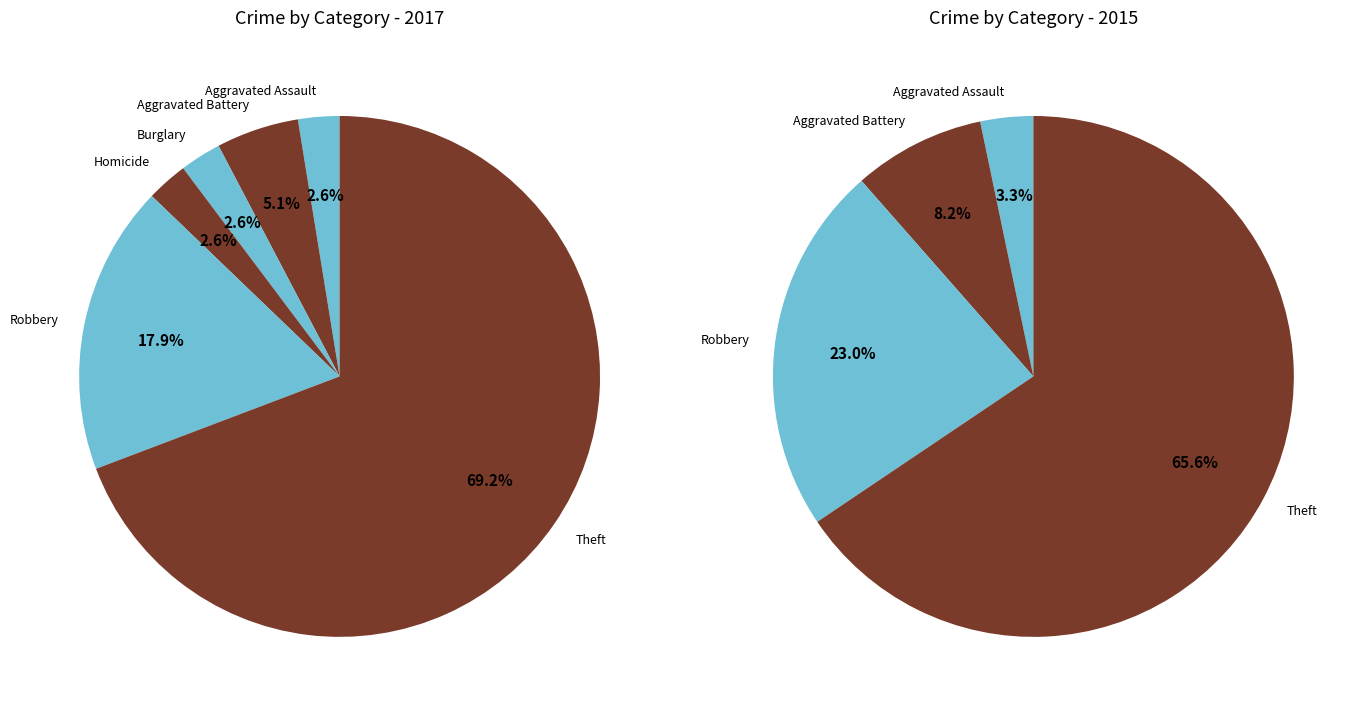

Is it true that 7 is 69% of the pie?

True